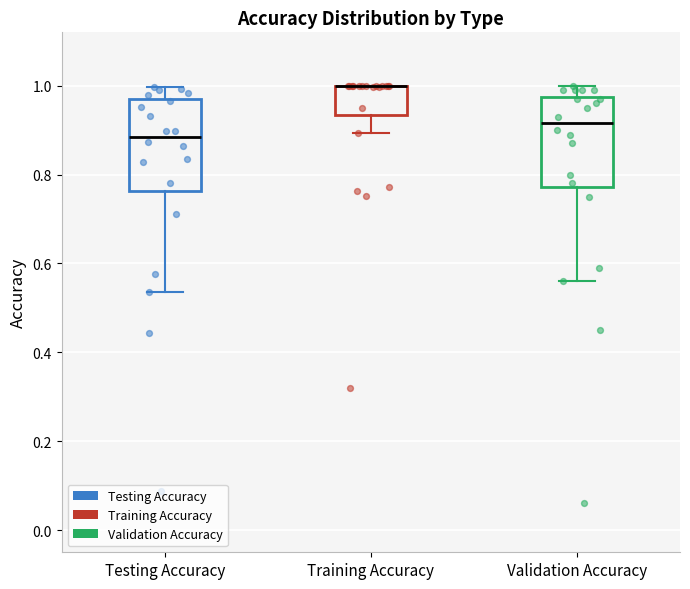

Where is the upper edge of the box for Testing Accuracy on the y-axis? The values are not printed on the chart, so give them approximately, as read against the axis.

0.96